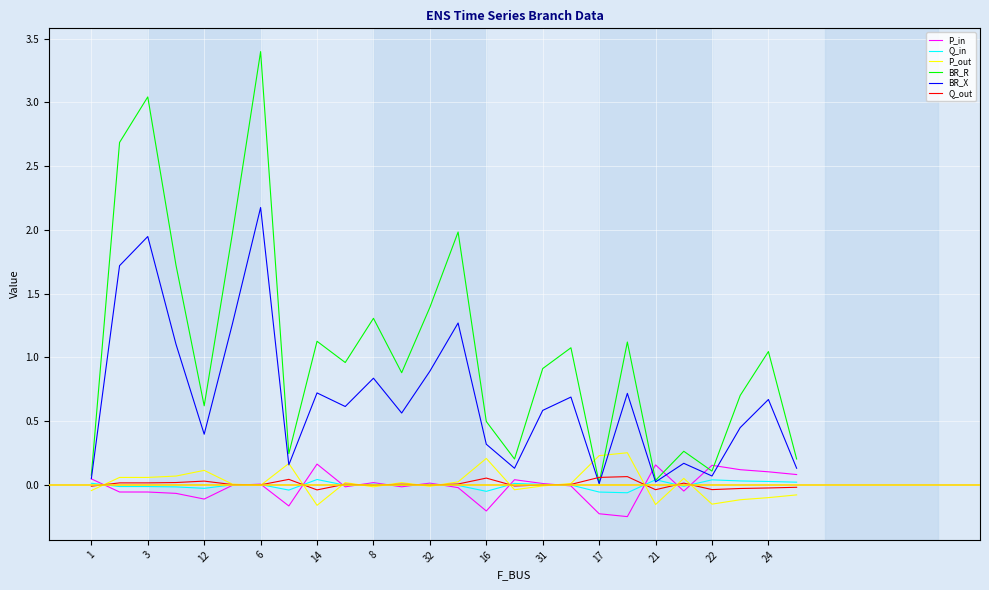

Is this an area chart (filled region under the line)?

No